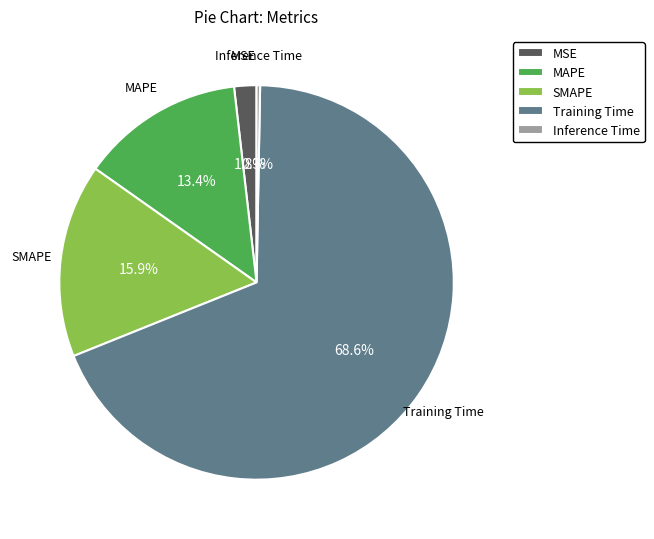

How many segments does this pie chart have?

5